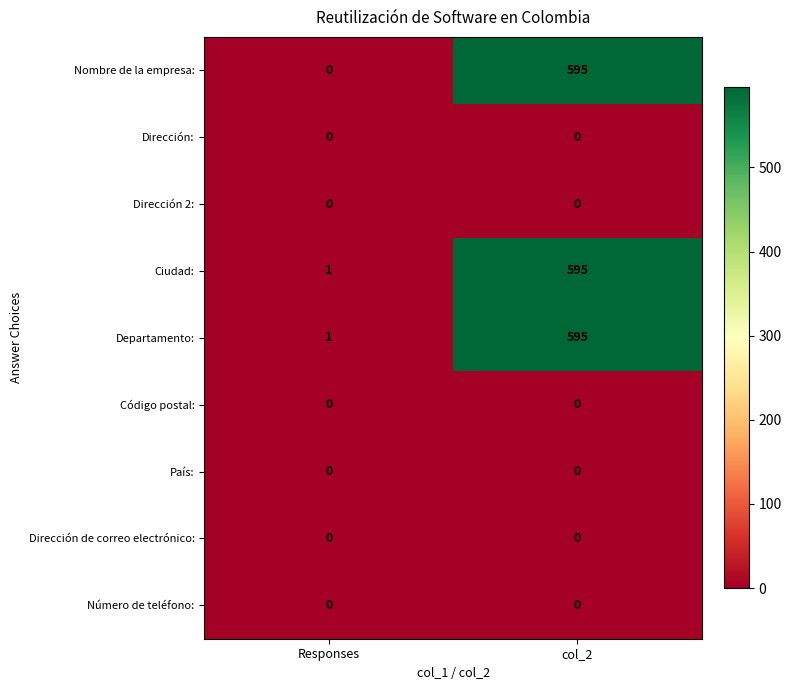

Which series has the widest spread of values?

Nombre de la empresa: